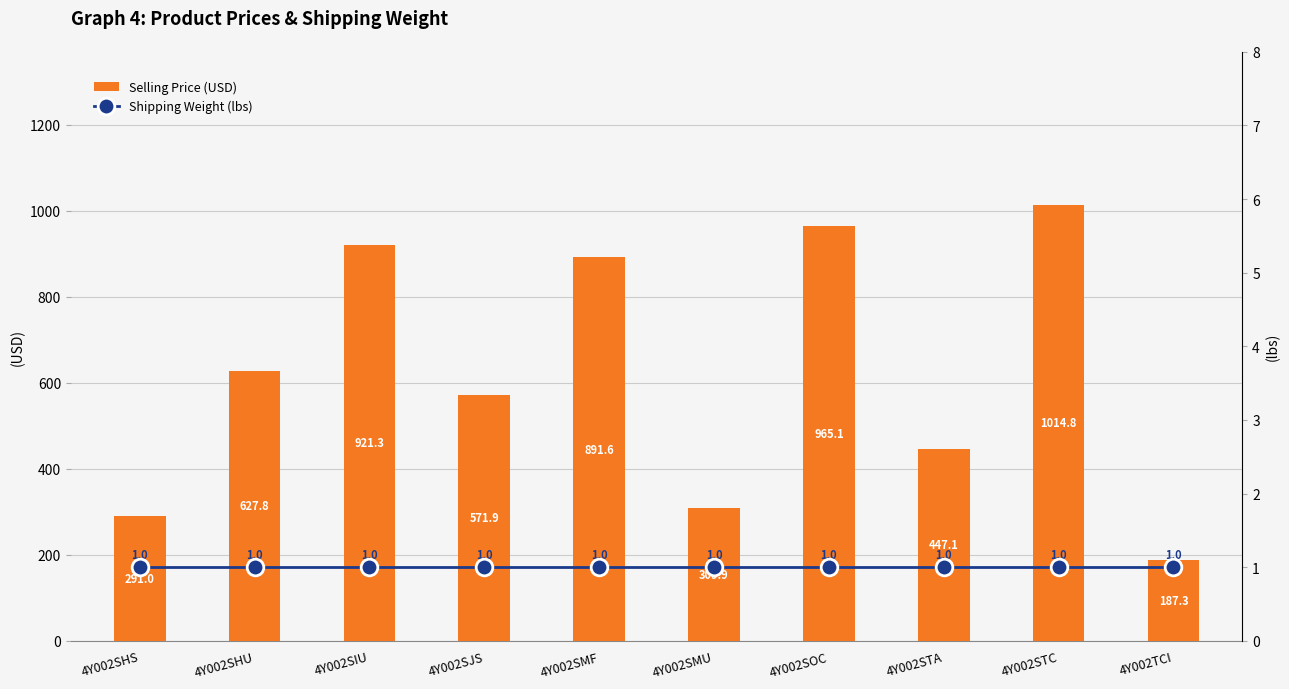

Reading right to left, list all the values displayed in this chart.

Selling Price (USD): 4Y002TCI=187.3	4Y002STC=1014.8	4Y002STA=447.1	4Y002SOC=965.1	4Y002SMU=309.9	4Y002SMF=891.6	4Y002SJS=571.9	4Y002SIU=921.3	4Y002SHU=627.8	4Y002SHS=291.0
Shipping Weight (lbs): 4Y002TCI=1.0	4Y002STC=1.0	4Y002STA=1.0	4Y002SOC=1.0	4Y002SMU=1.0	4Y002SMF=1.0	4Y002SJS=1.0	4Y002SIU=1.0	4Y002SHU=1.0	4Y002SHS=1.0